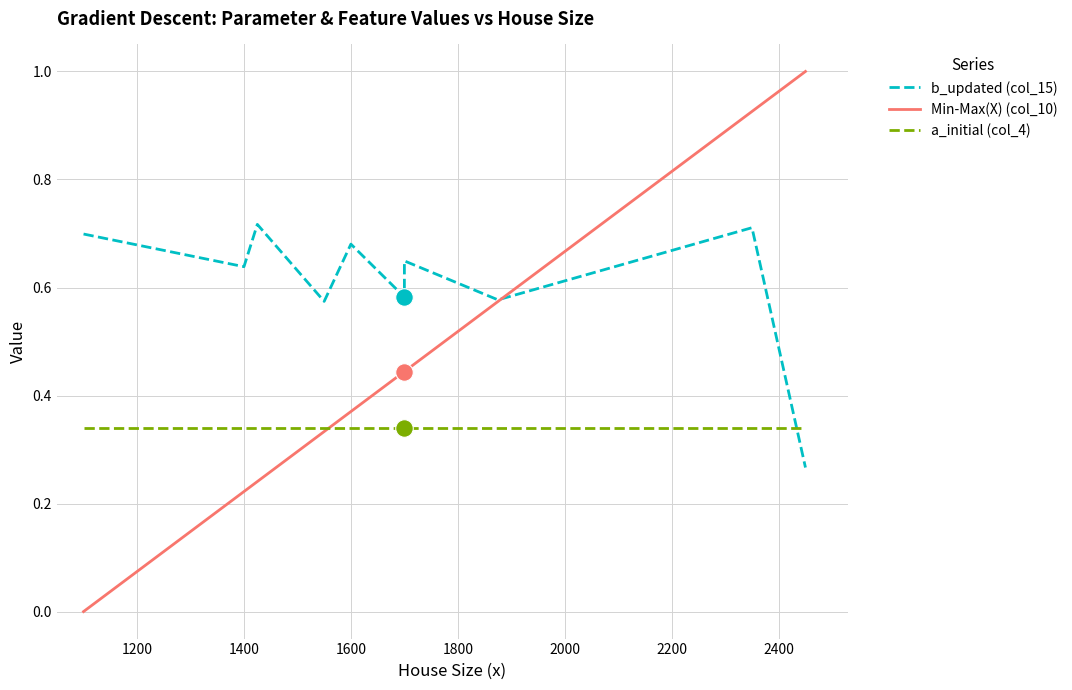

Which series reaches the minimum Y coordinate?

Min-Max(X) (col_10)